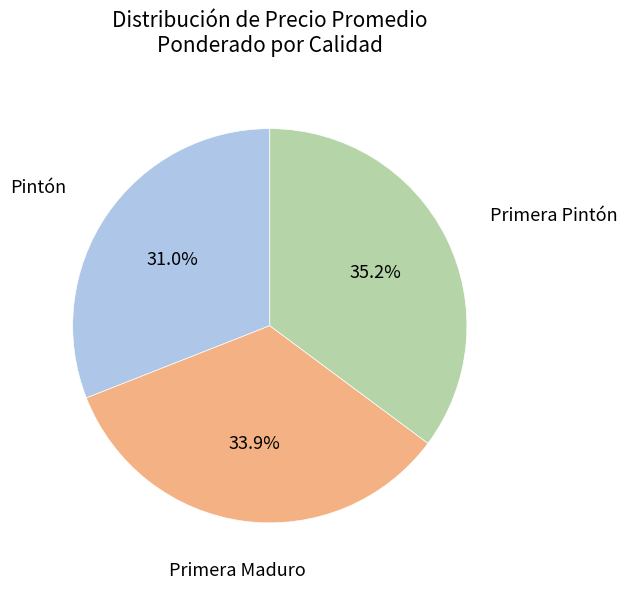

Does any single category account for the majority?

No